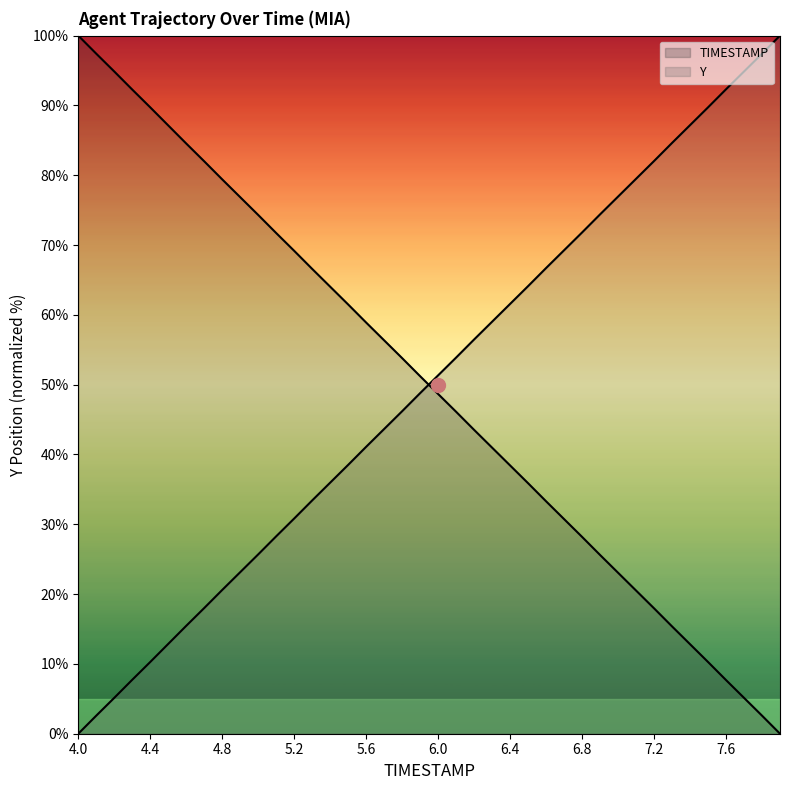

True or false: Y has more than 0 interior local peaks.

False